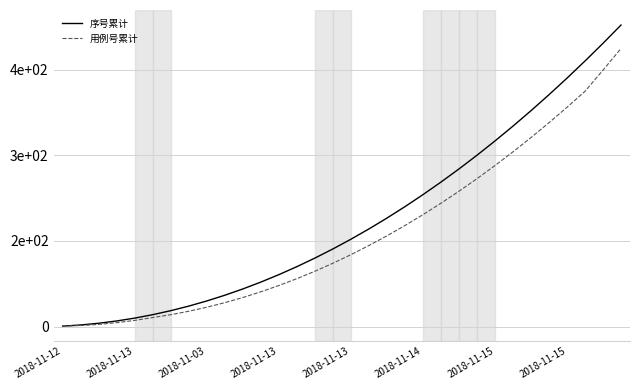

Does the chart display data point markers on the line(s)?

No